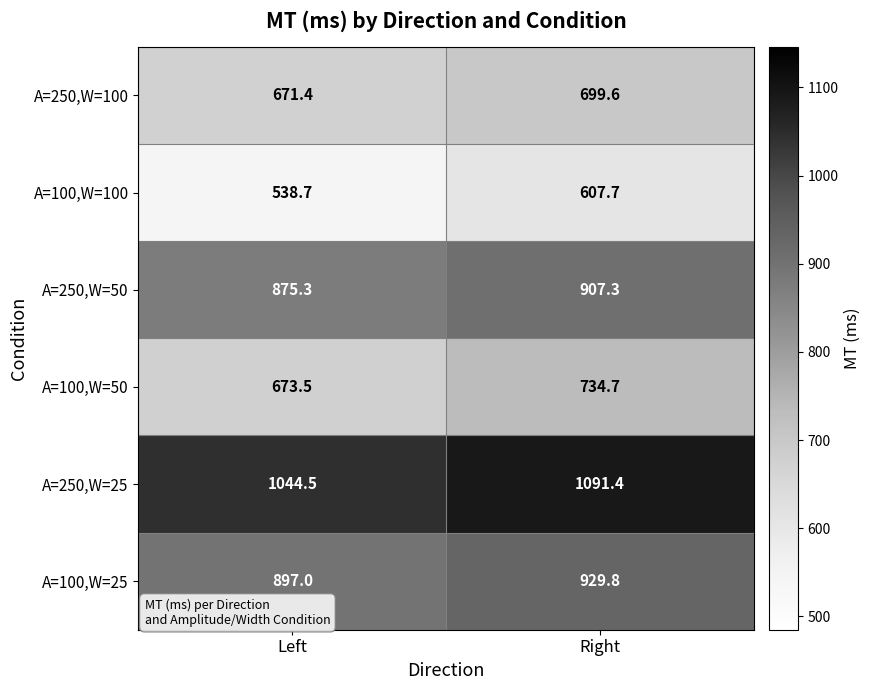

How many data points in A=100,W=100 are above 607?

1